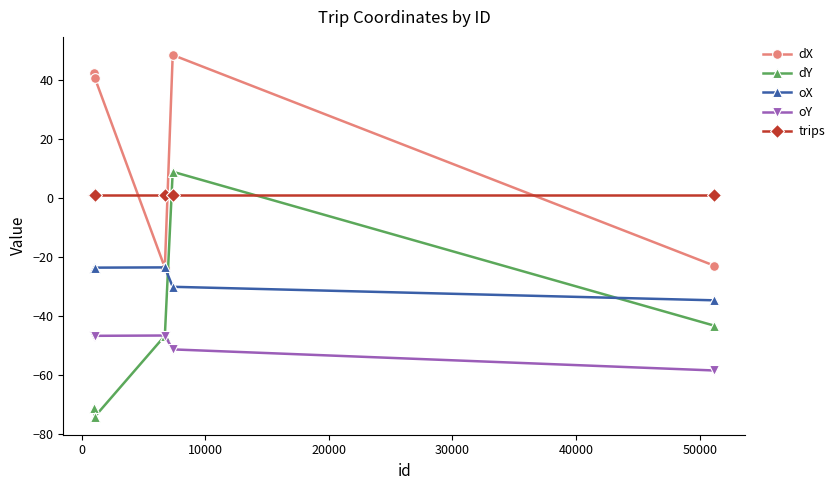

List the series in order of their peak value, lowest first.

oY, oX, trips, dY, dX